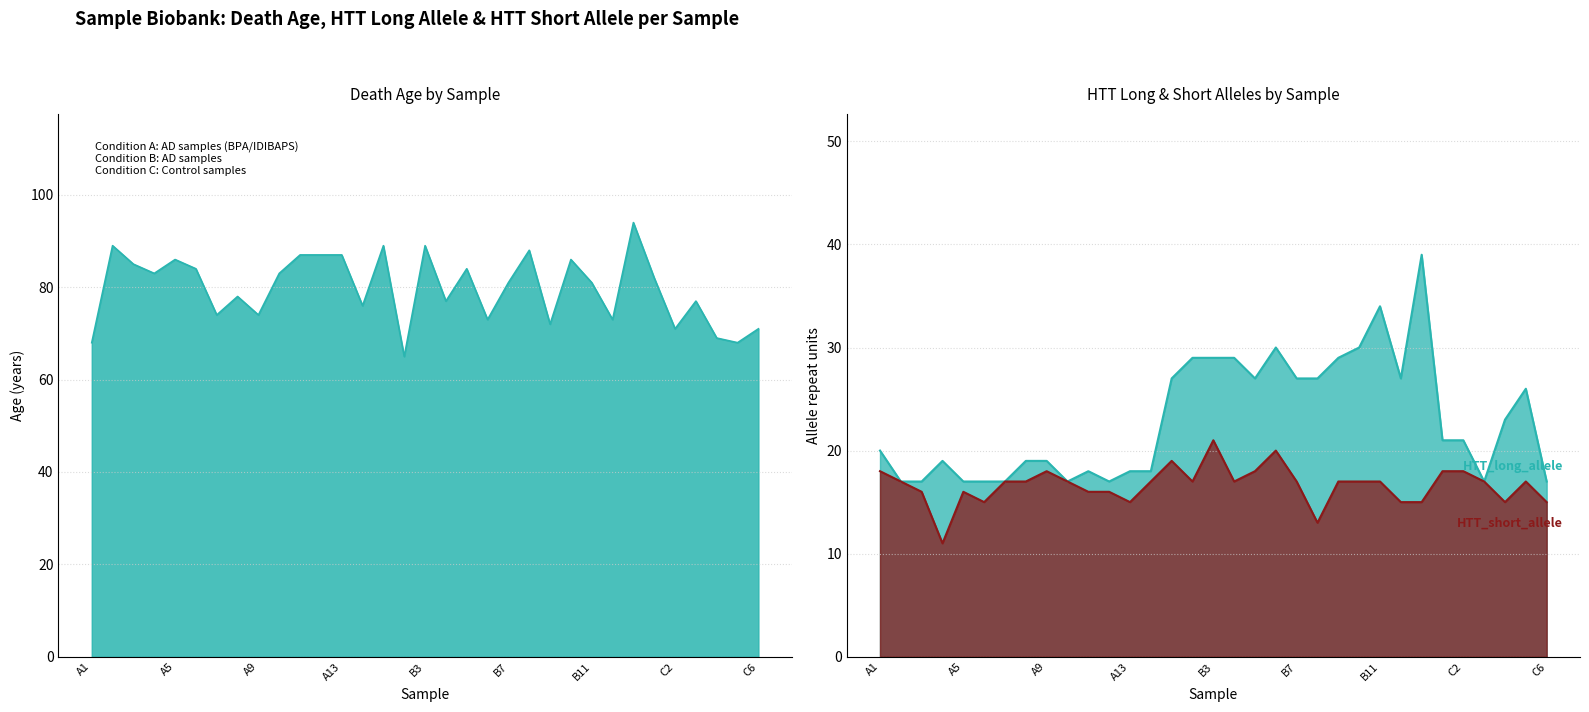

Does the chart display data point markers on the line(s)?

No